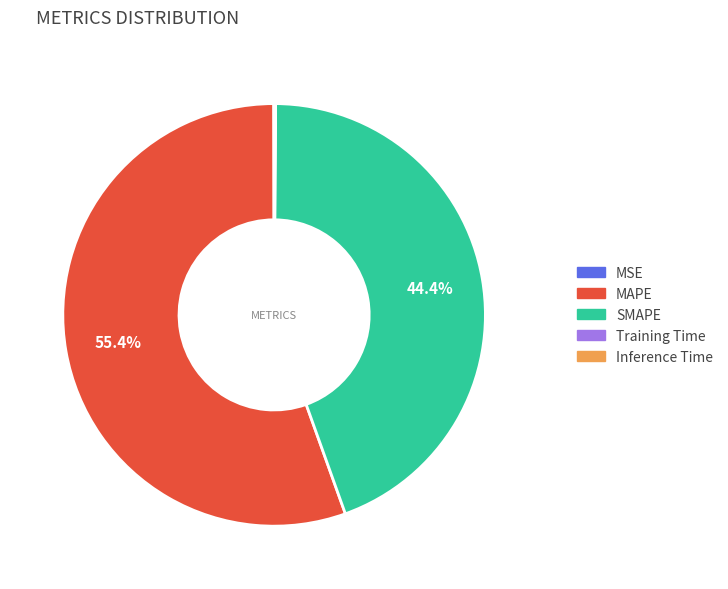

What is the largest slice in the pie chart?

MAPE